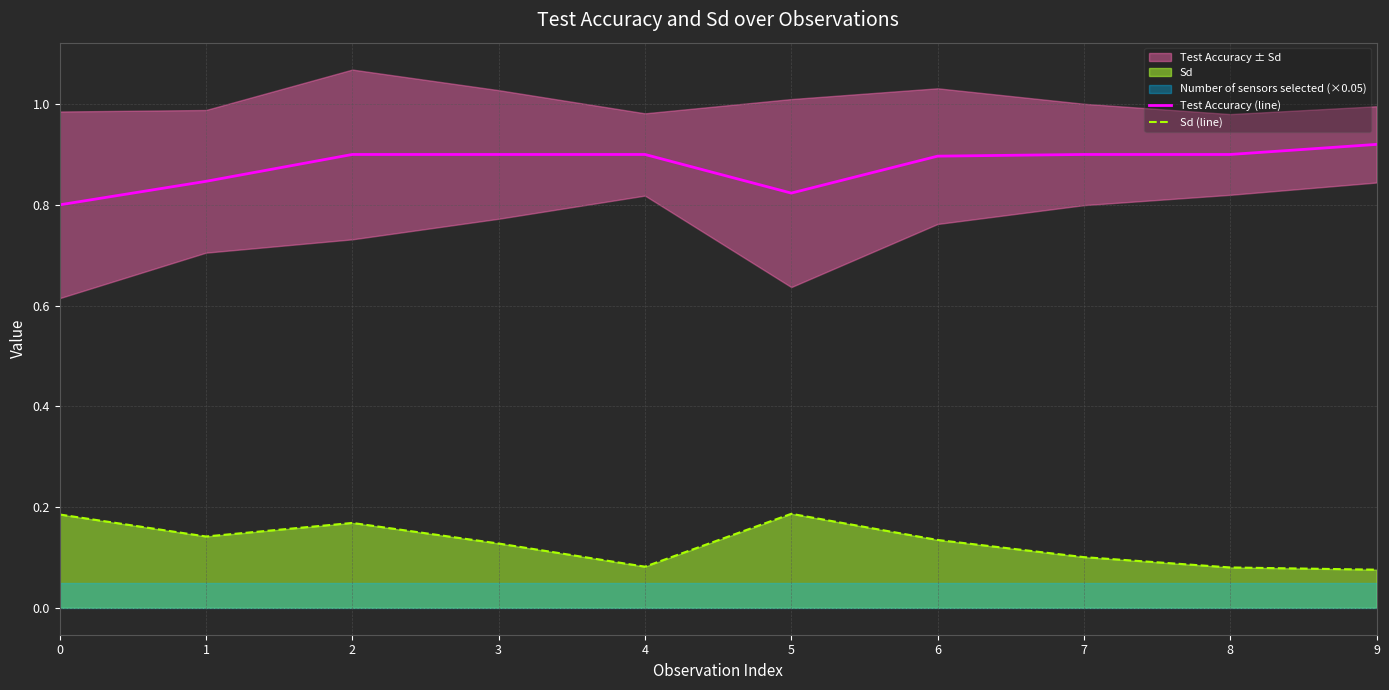

Where is the first local minimum for Test Accuracy (line)?

5